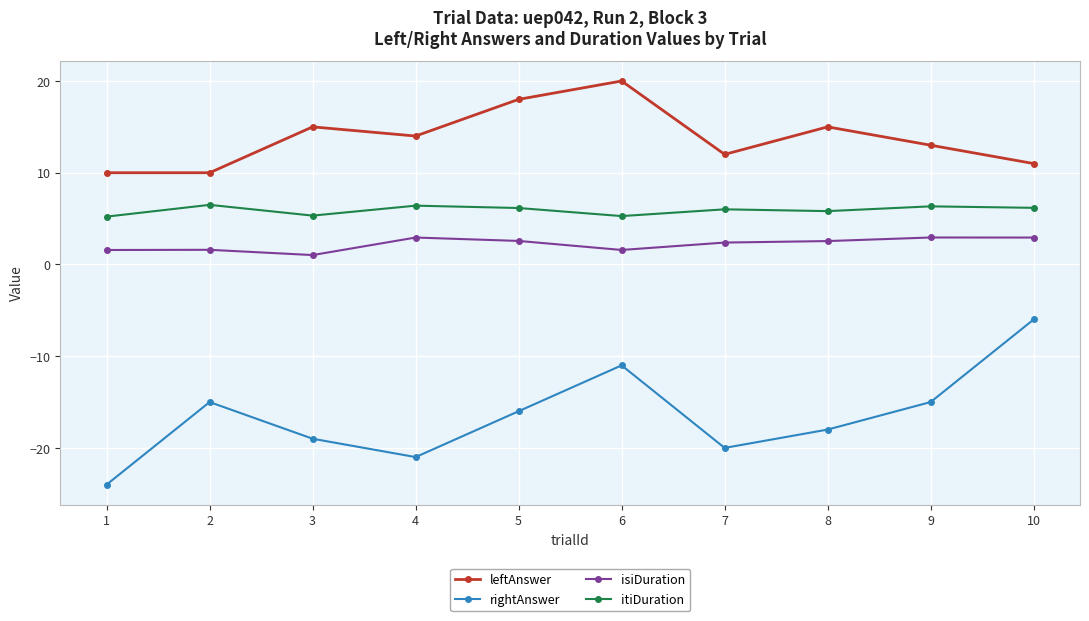

Which series changed the most between 6 and 9?

leftAnswer